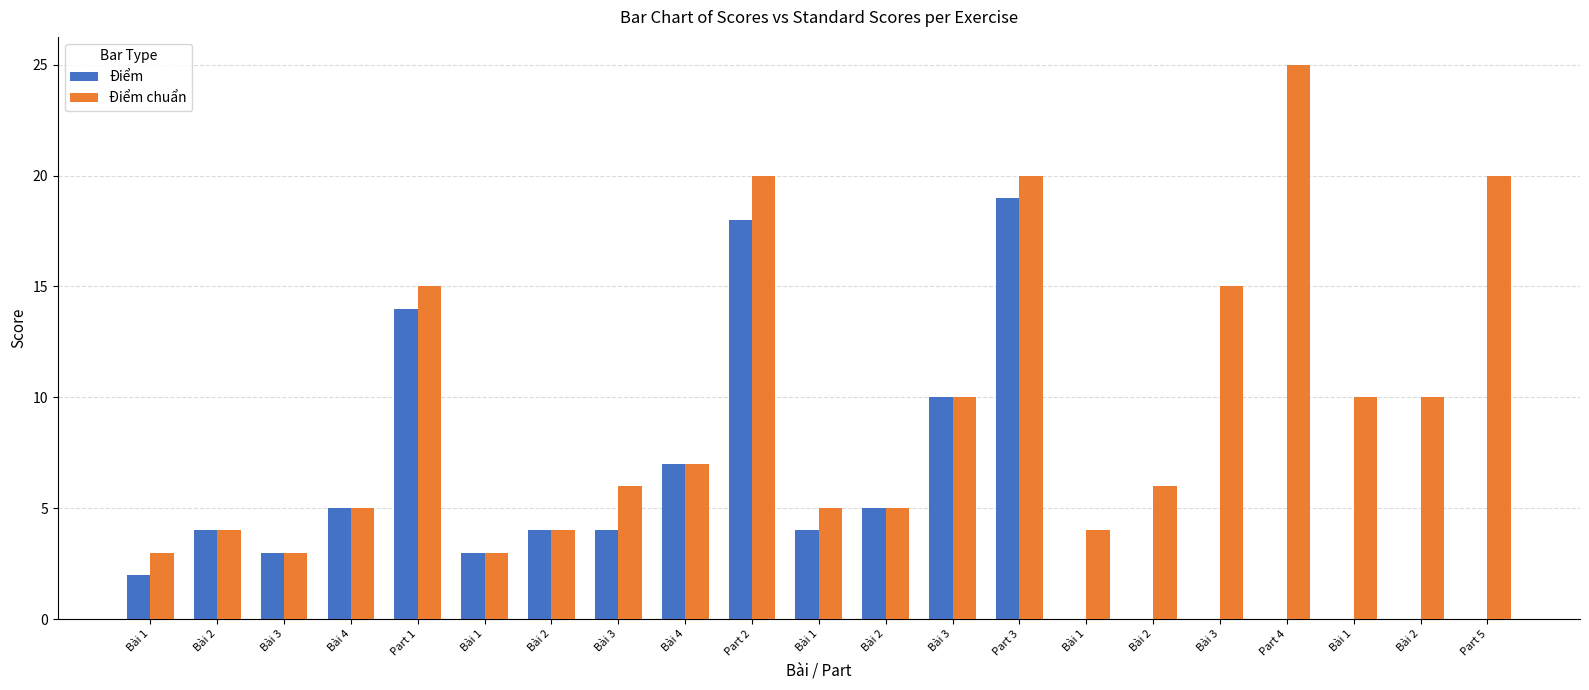

Rank the series by their average value, from highest to lowest.

Điểm chuẩn, Điểm